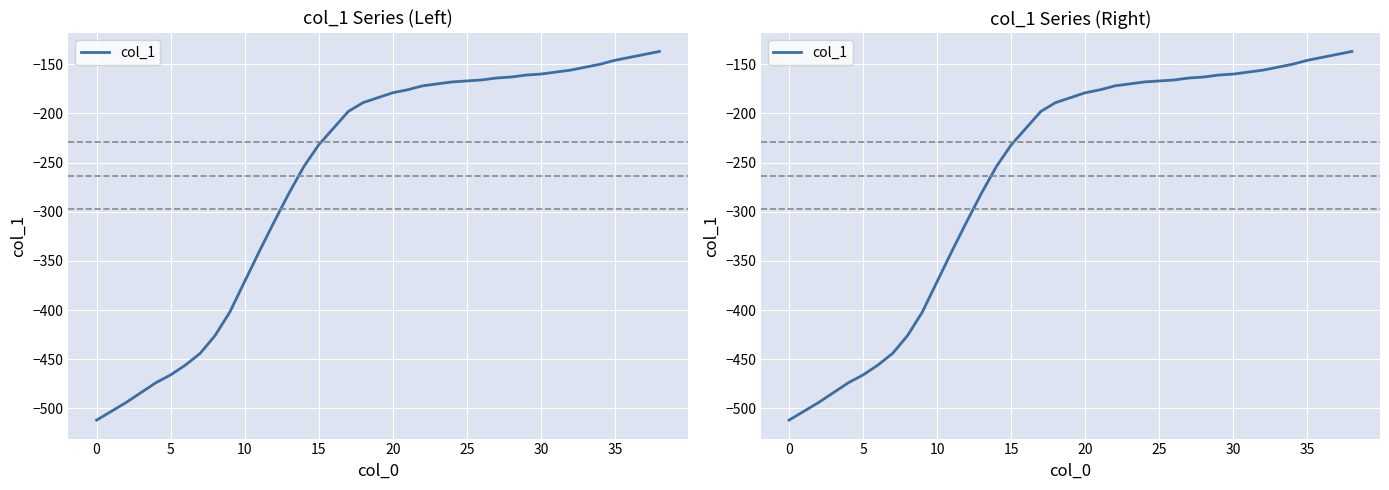

What is the difference between the values at 28 and 25?

4